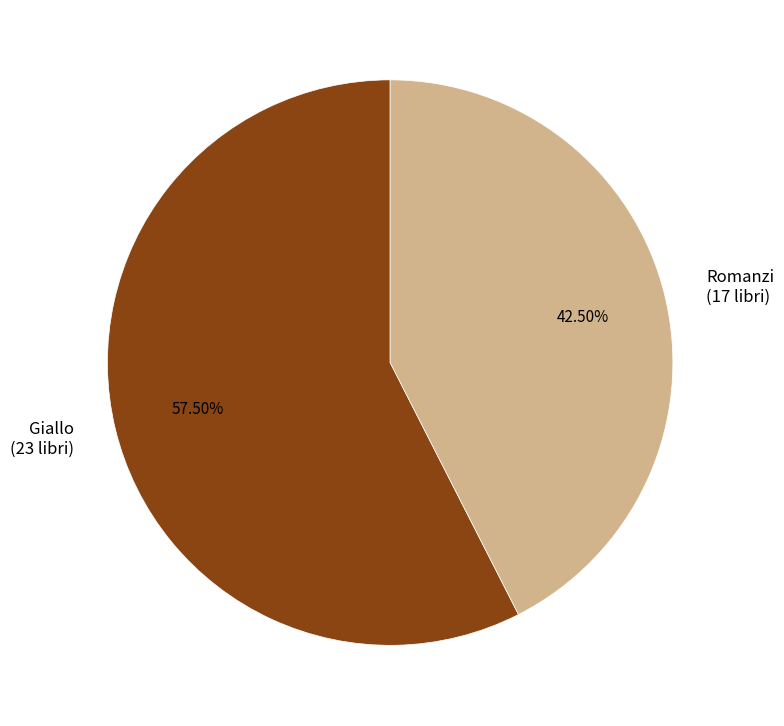

Approximately how many times larger is the value at Giallo compared to Romanzi?

1.4